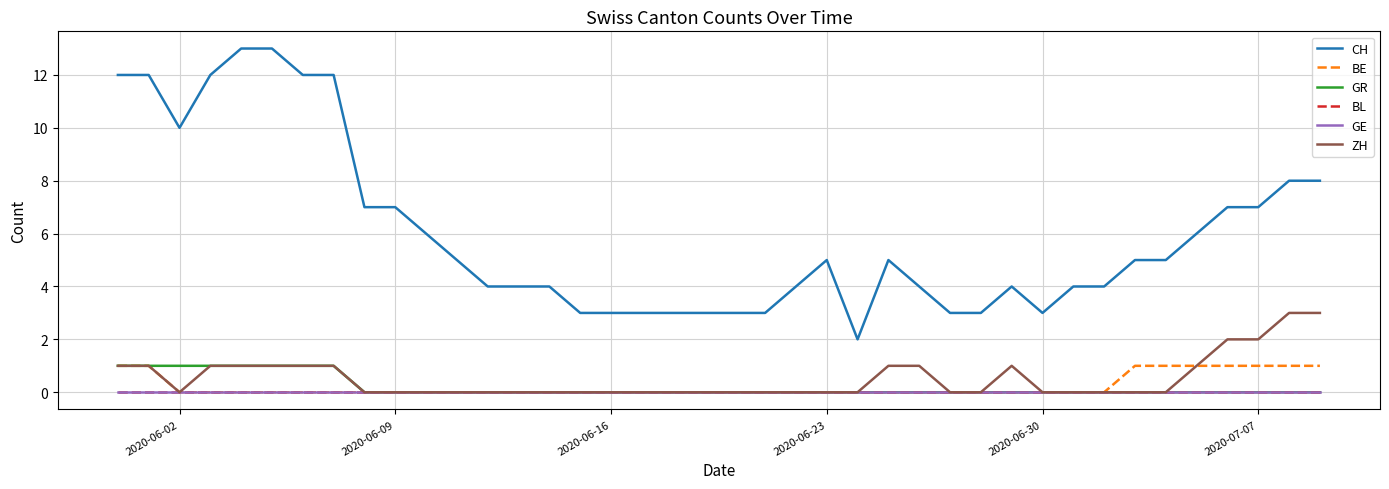

Is this an area chart (filled region under the line)?

No